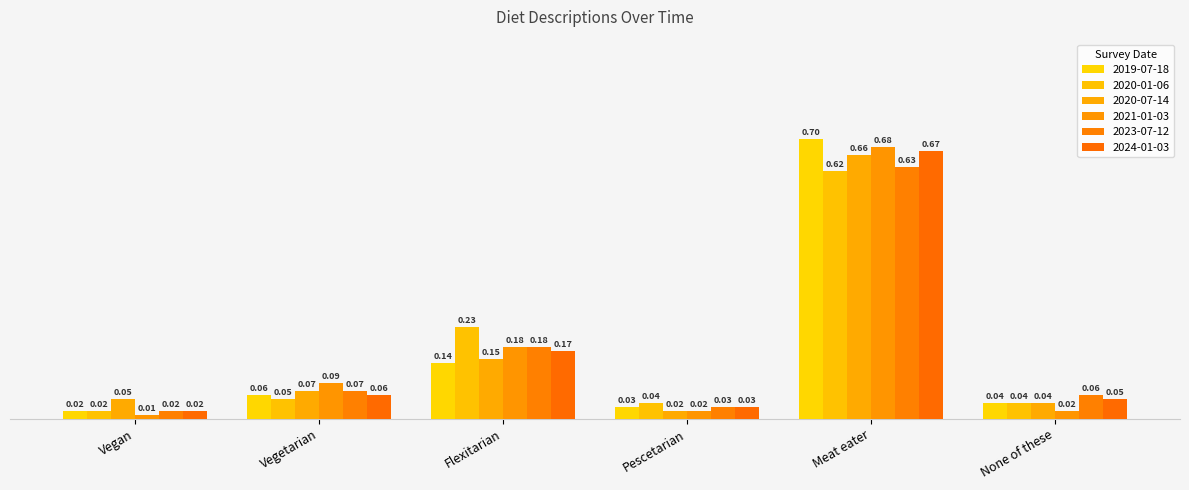

Is the value of 2020-01-06 at Flexitarian greater than the value of 2024-01-03 at Flexitarian?

Yes